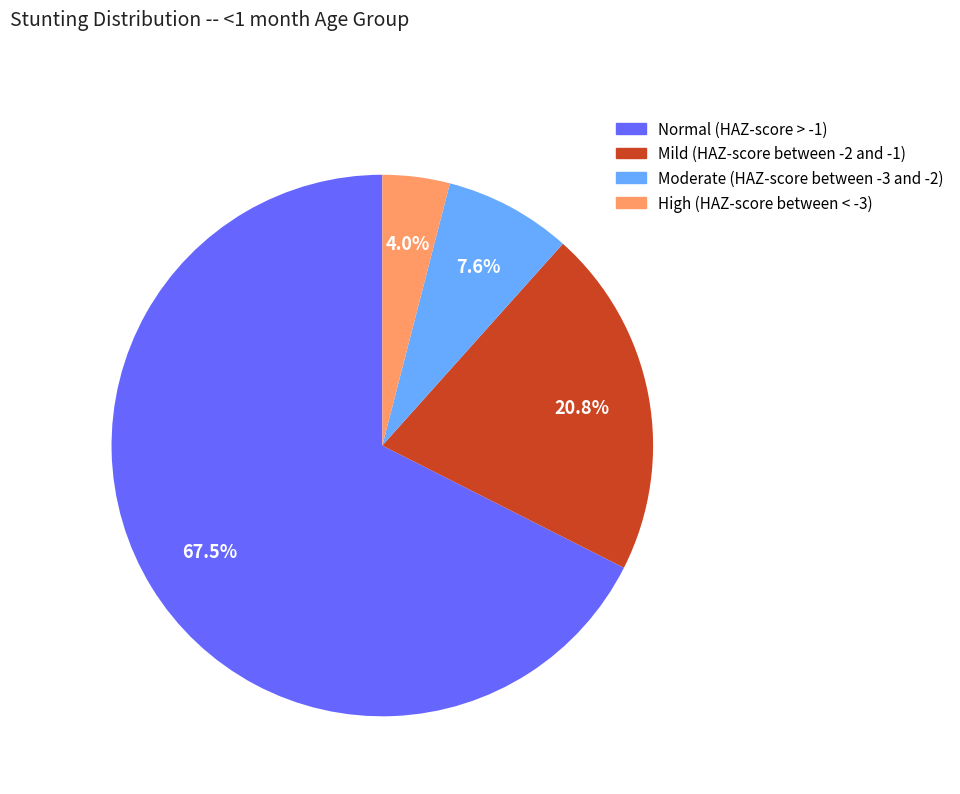

To the nearest percent, what portion does Moderate (HAZ-score between -3 and -2) represent?

8%